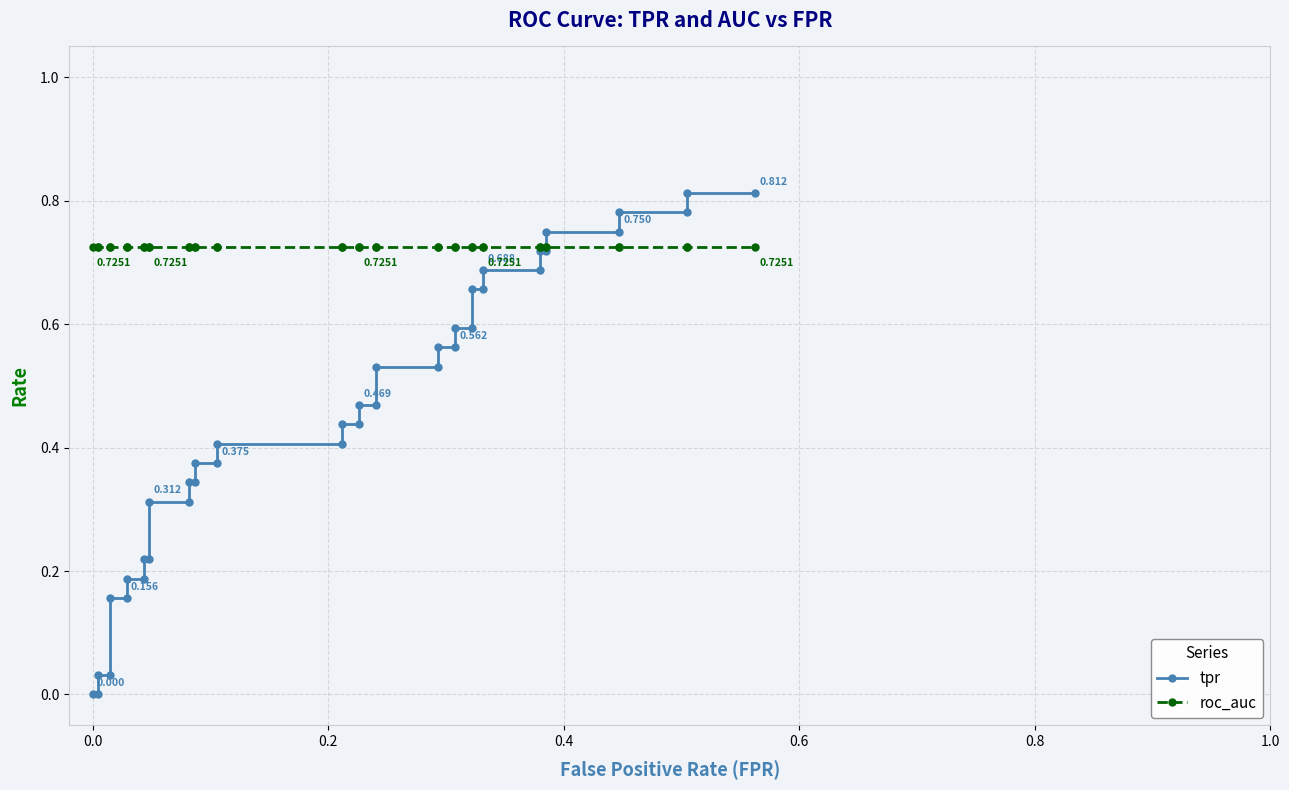

After their last crossing, which series has the higher values: roc_auc or tpr?

tpr